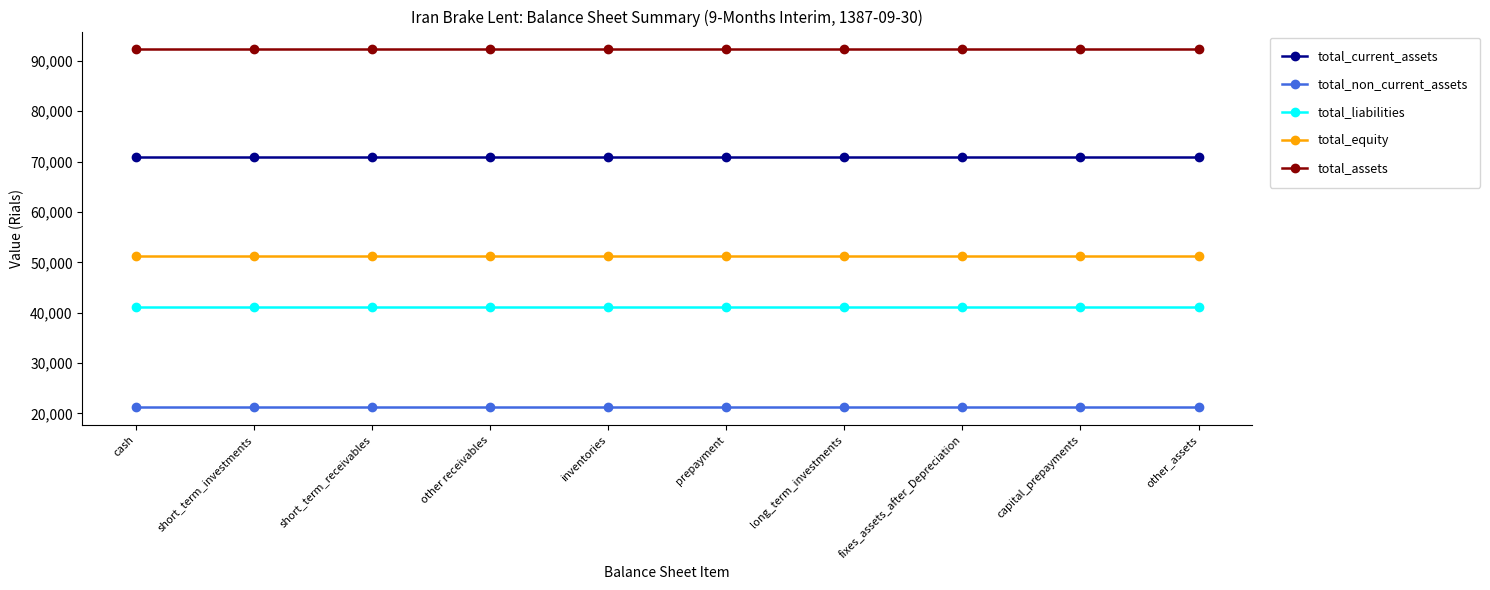

Rank the series at short_term_receivables from highest to lowest value.

total_assets, total_current_assets, total_equity, total_liabilities, total_non_current_assets